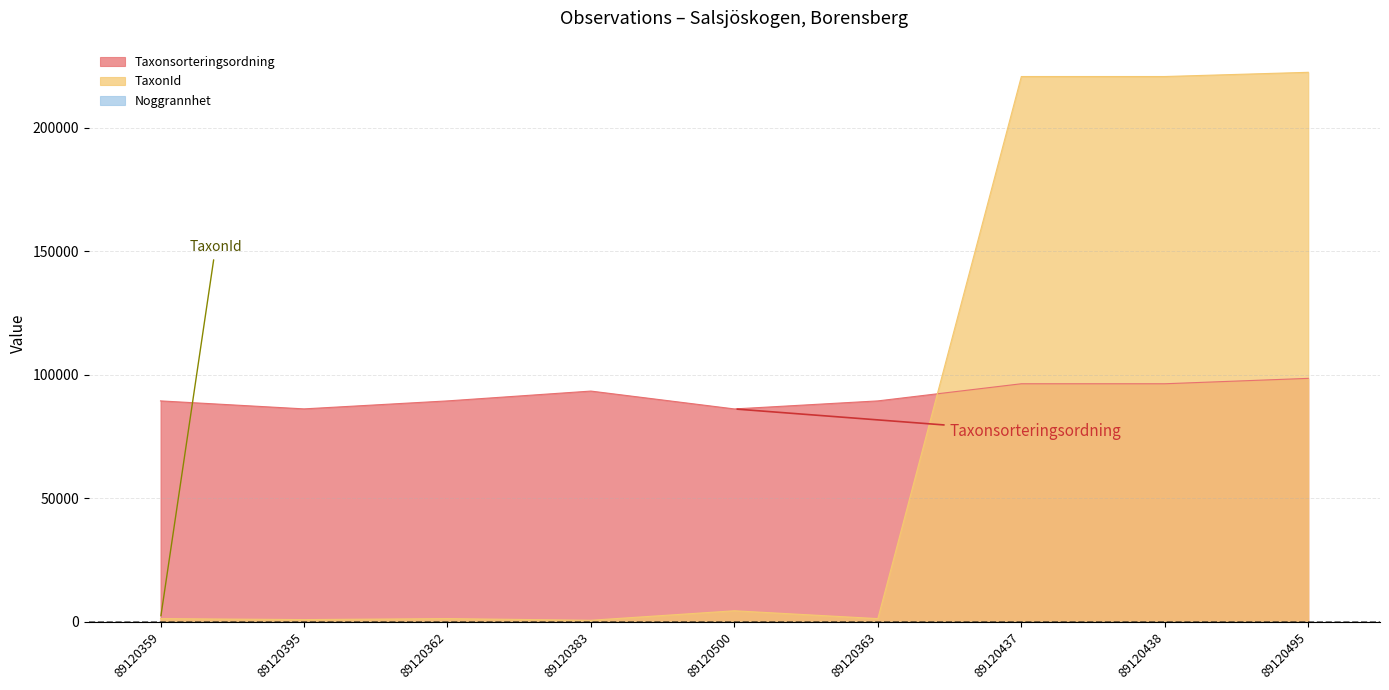

What is the label of the 2nd point from the right?

89120438